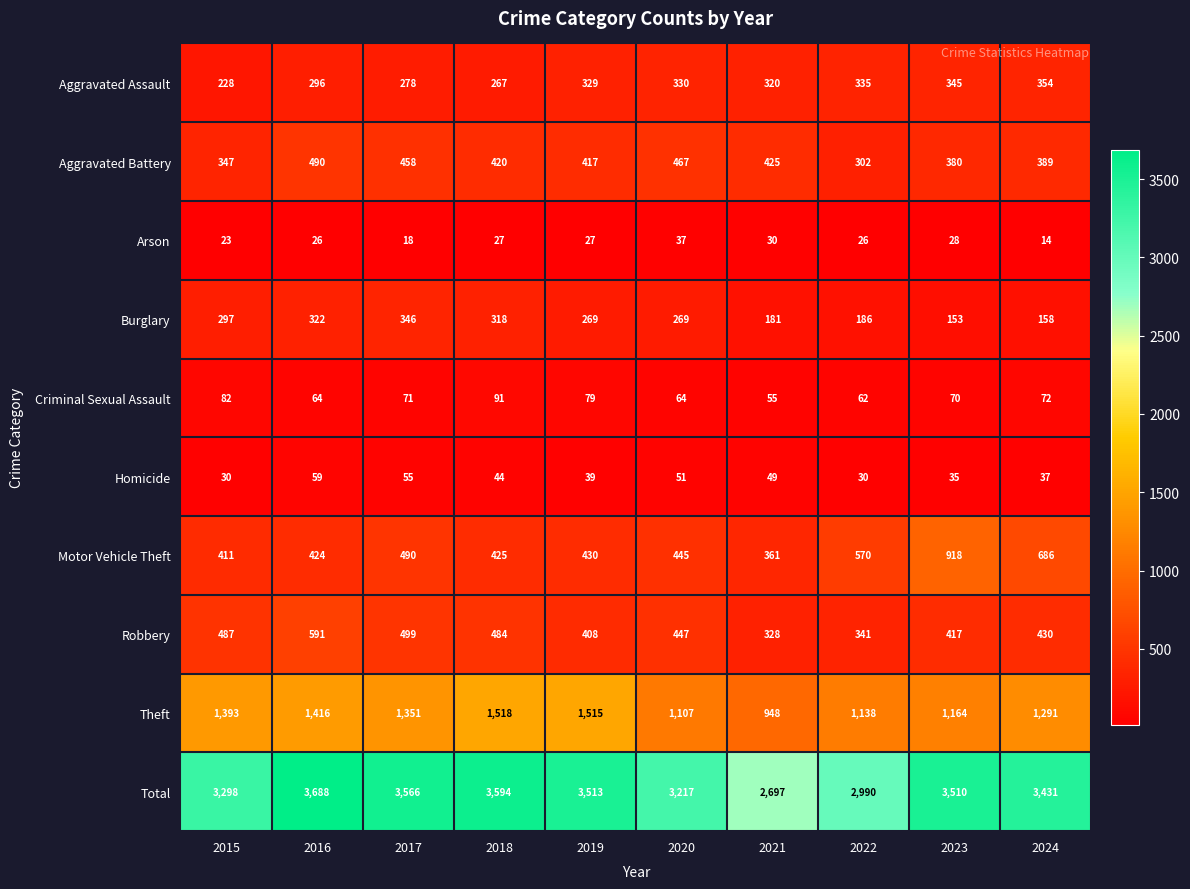

At which category is the sum across all series the highest?

2016